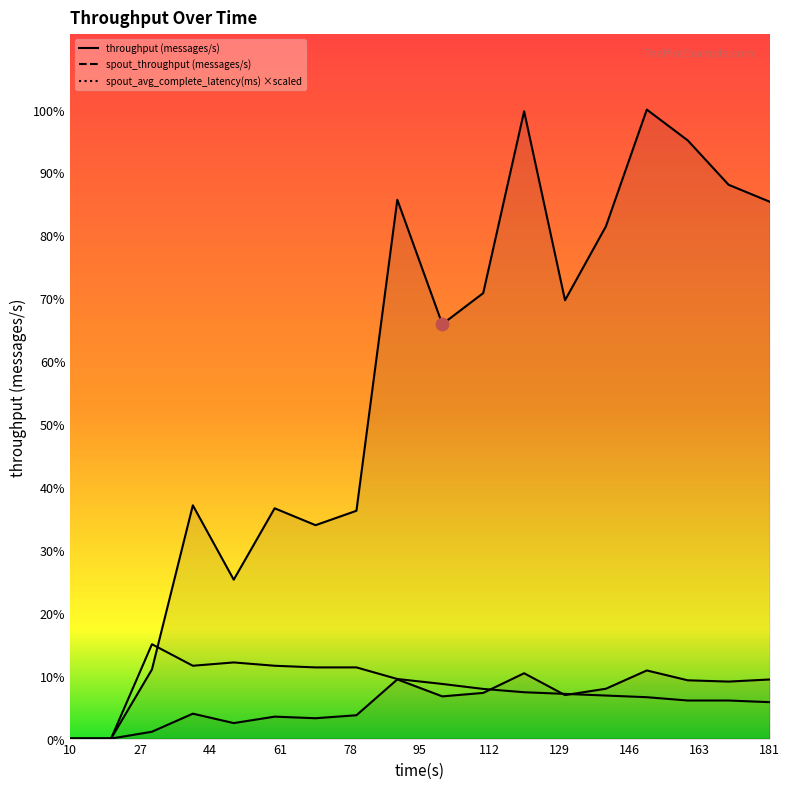

What are all the series names shown in the legend?

throughput (messages/s), spout_throughput (messages/s), spout_avg_complete_latency(ms)